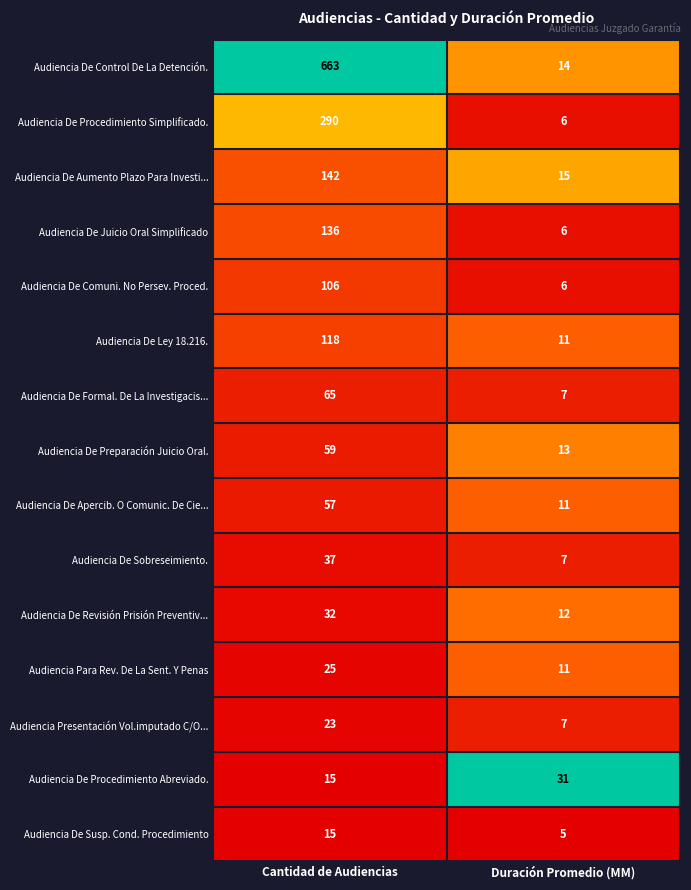

Which series has the largest total across all categories?

Audiencia De Control De La Detención.